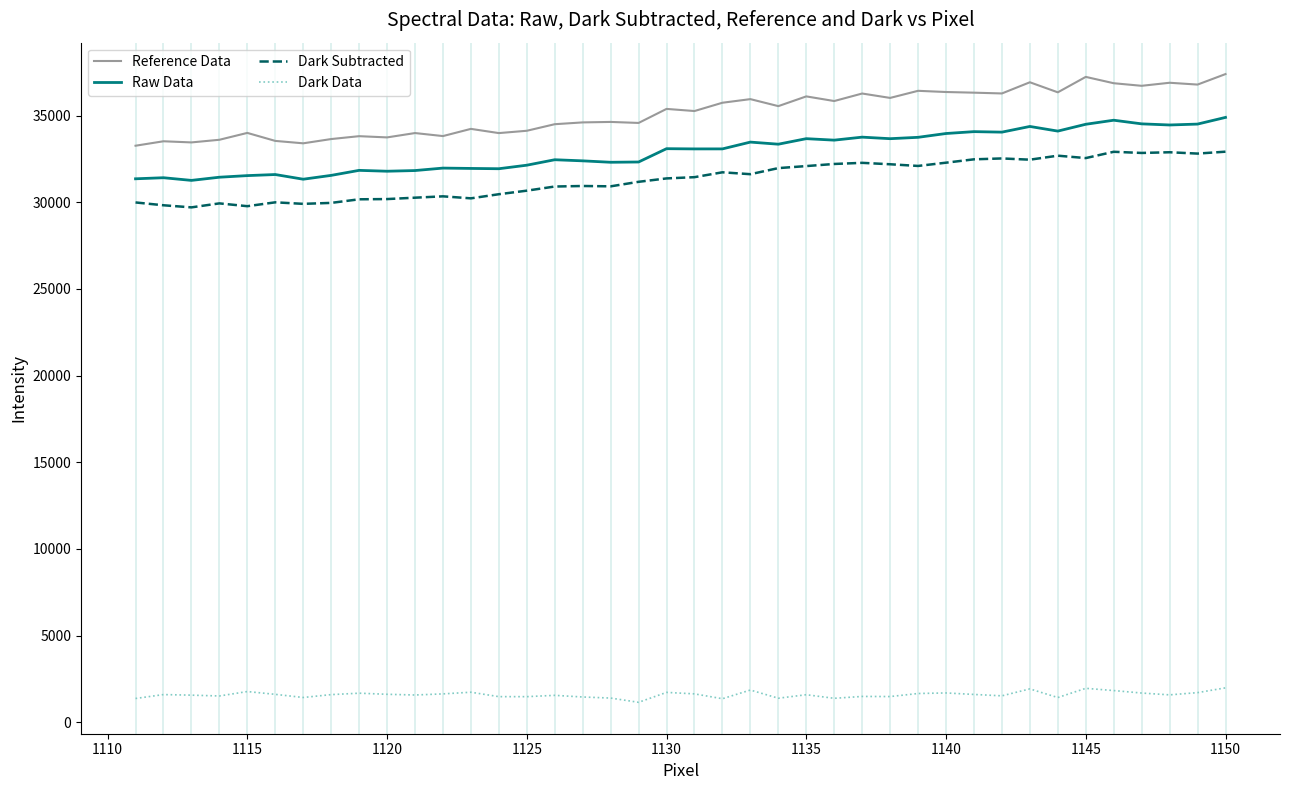

What is the maximum value for Raw Data?

34902